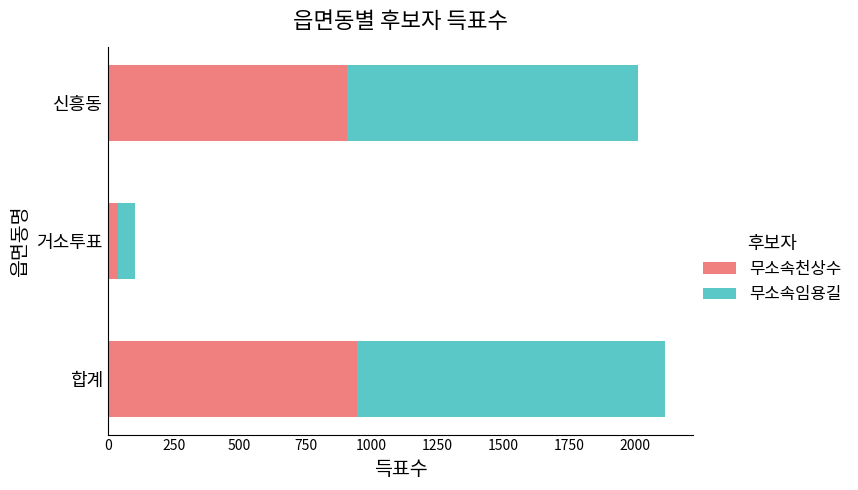

Which category has the lowest value in the 무소속천상수 series?

거소투표